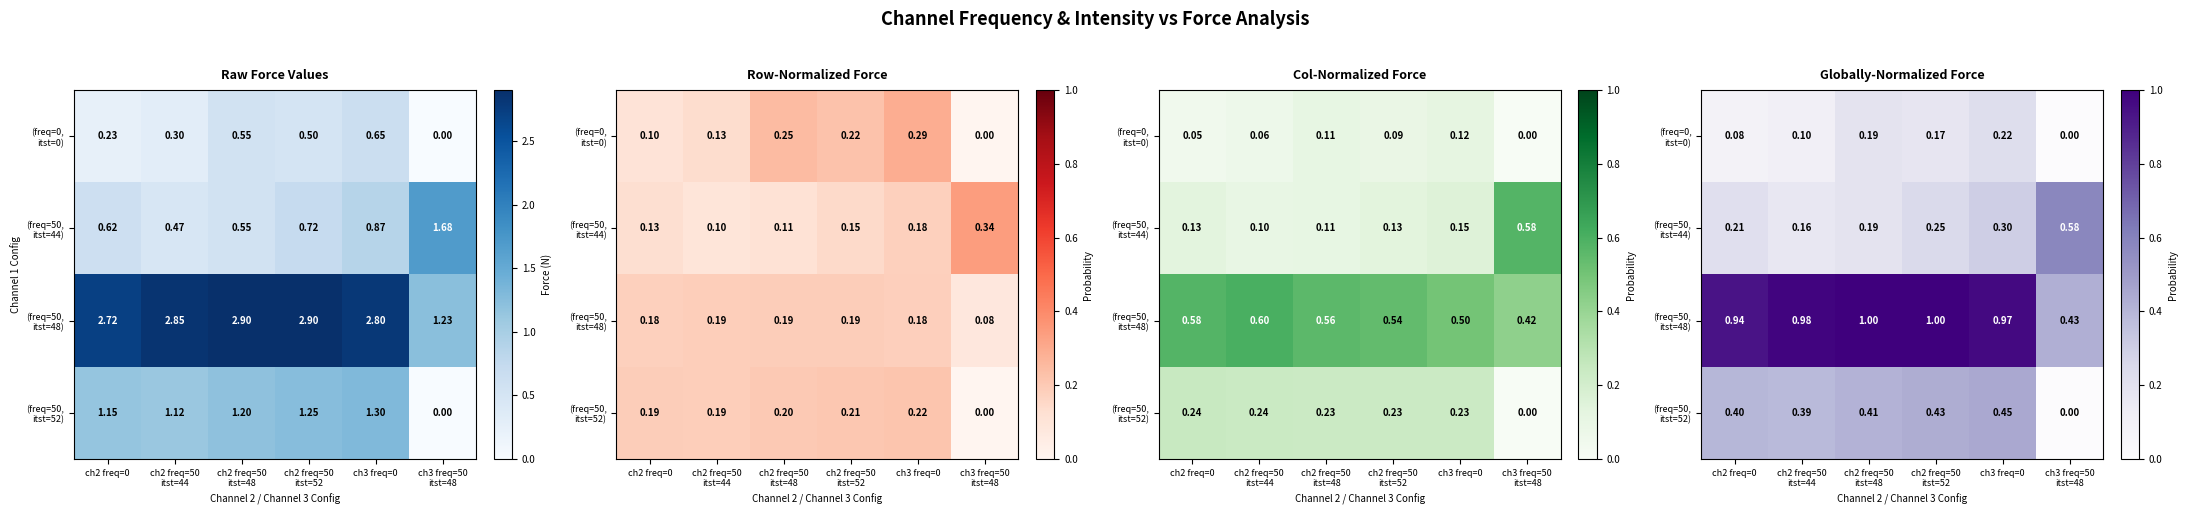

What is the total value across all series at ch3 freq=50
itst=48?

1.0